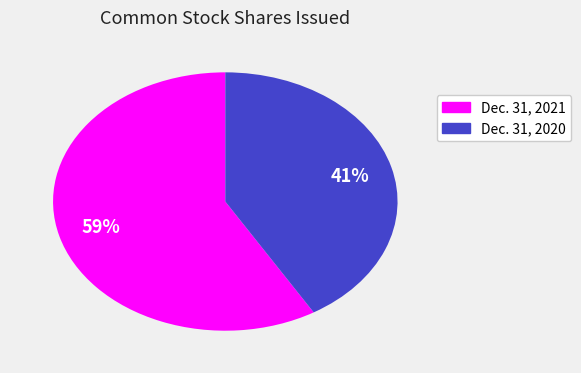

Count the number of slices in the pie.

2